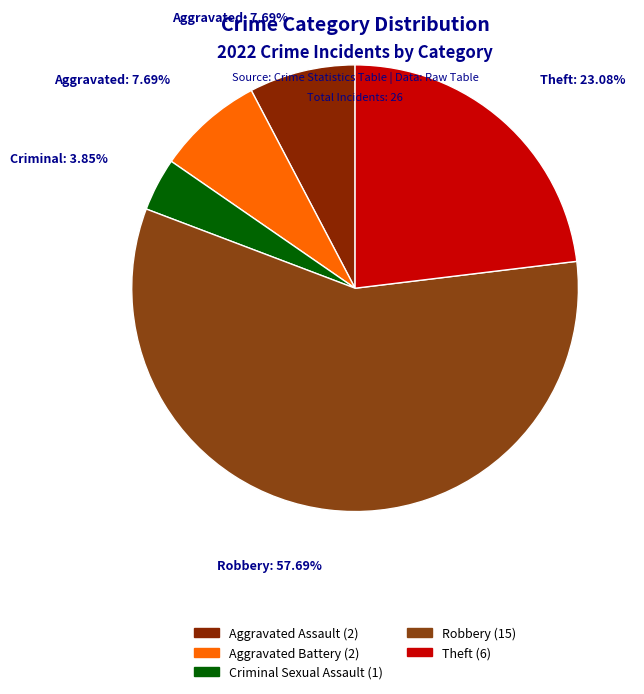

To the nearest percent, what portion does Aggravated Assault represent?

8%